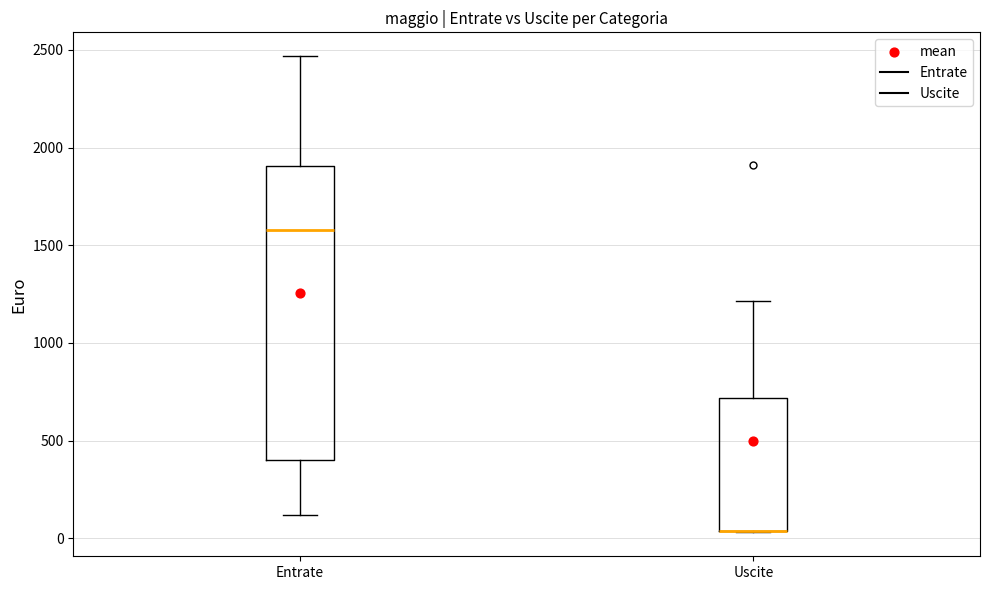

Reading left to right, read every box against the y-axis: the position of its median line, the range the box covers, and the ends of its whiskers. The values are not printed on the chart, so give them approximately, as read against the axis.

Entrate: median 1600, box 400 to 1900, whiskers 100 to 2450
Uscite: median 50 (drawn on the box's lower edge), box 50 to 700, whiskers 50 to 1200